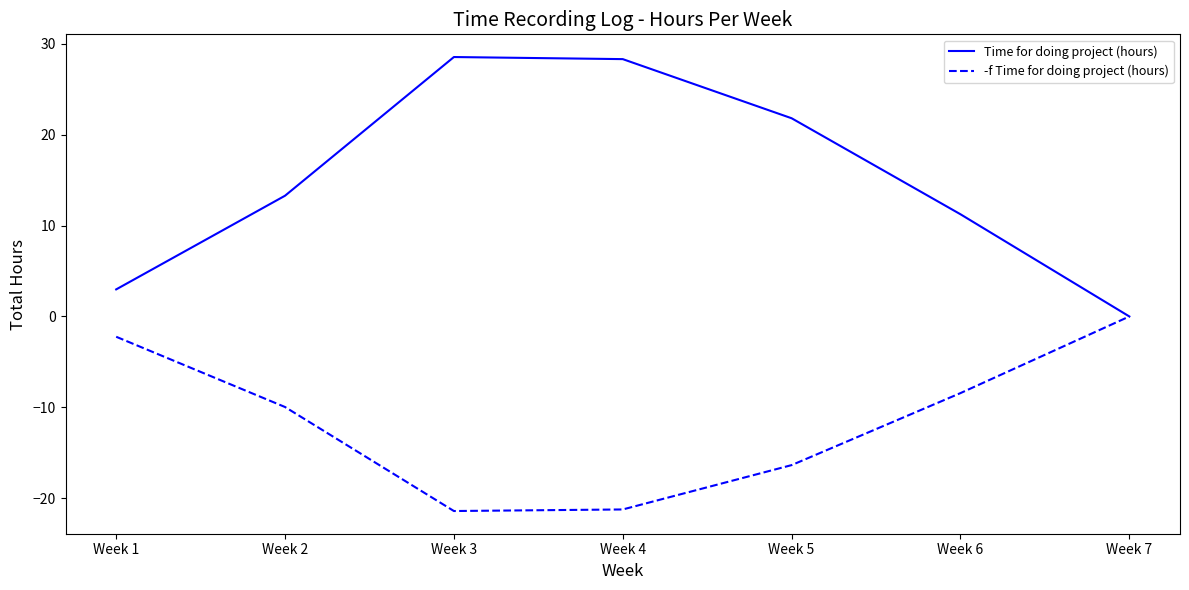

Where does the Time for doing project (hours) series first go above 13?

Week 2